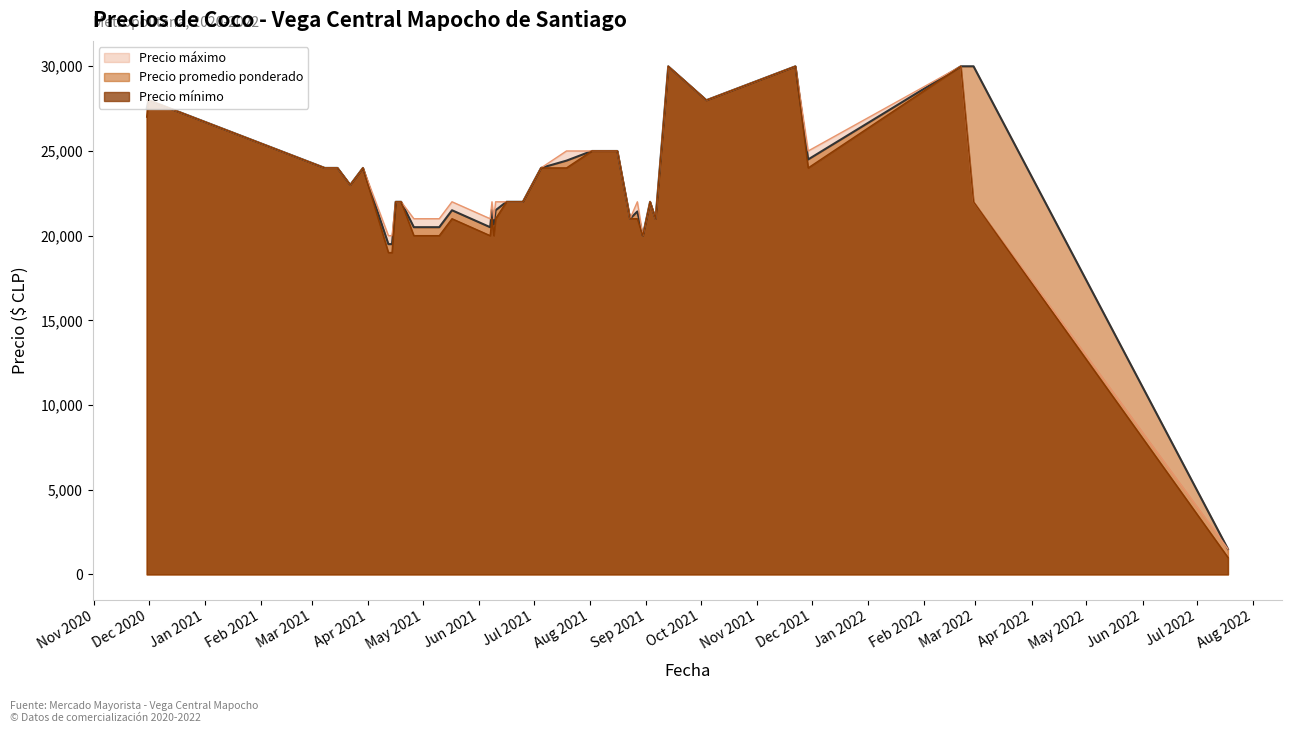

What are all the series names shown in the legend?

Precio máximo, Precio promedio ponderado, Precio mínimo